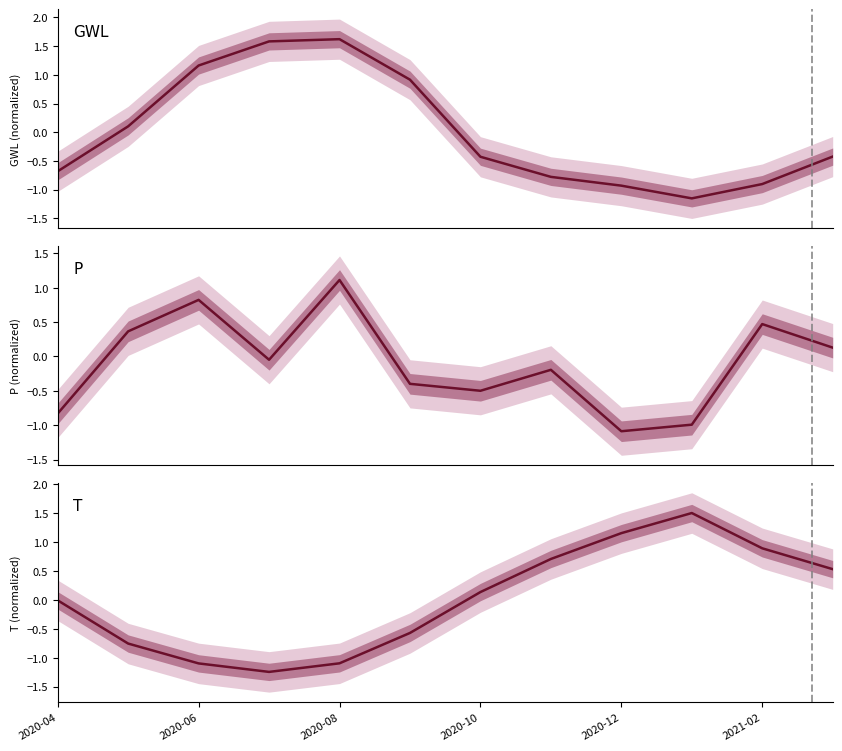

Is the value of GWL at 9 greater than the value of T at 9?

No